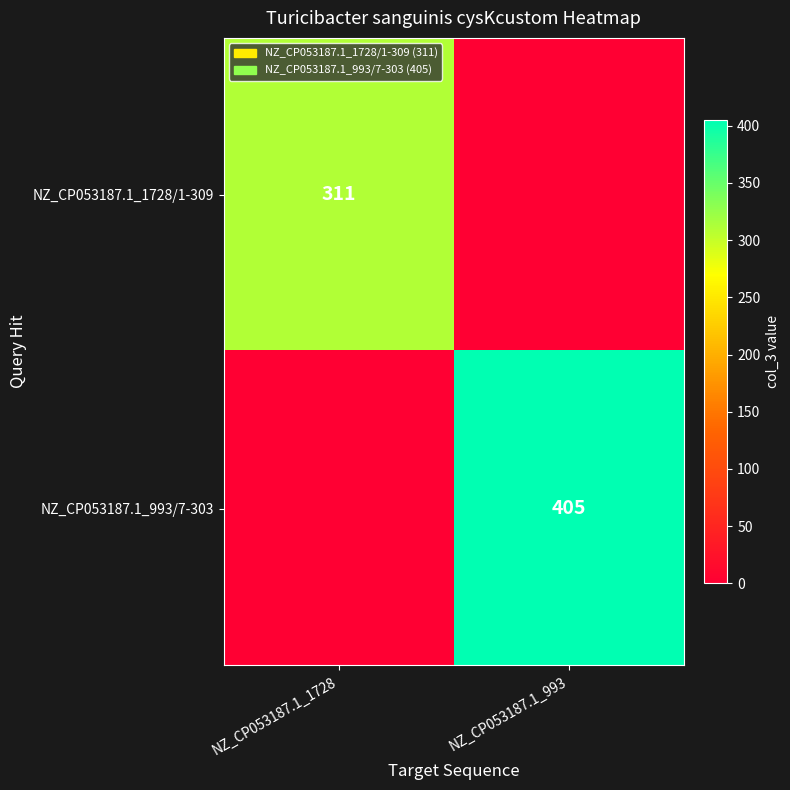

Is the value of NZ_CP053187.1_1728/1-309 at NZ_CP053187.1_1728 greater than the value of NZ_CP053187.1_993/7-303 at NZ_CP053187.1_993?

No